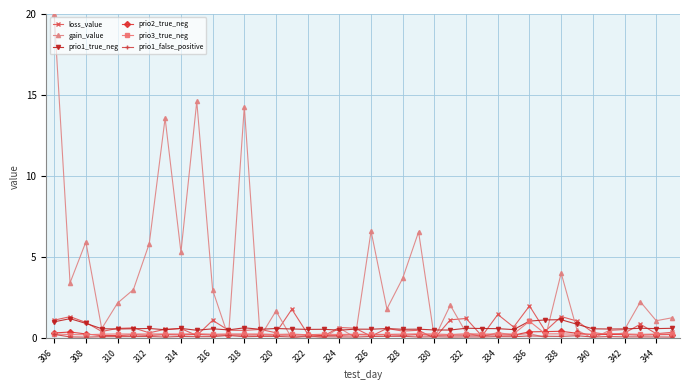

What are all the series names shown in the legend?

loss_value, gain_value, prio1_true_neg, prio2_true_neg, prio3_true_neg, prio1_false_positive